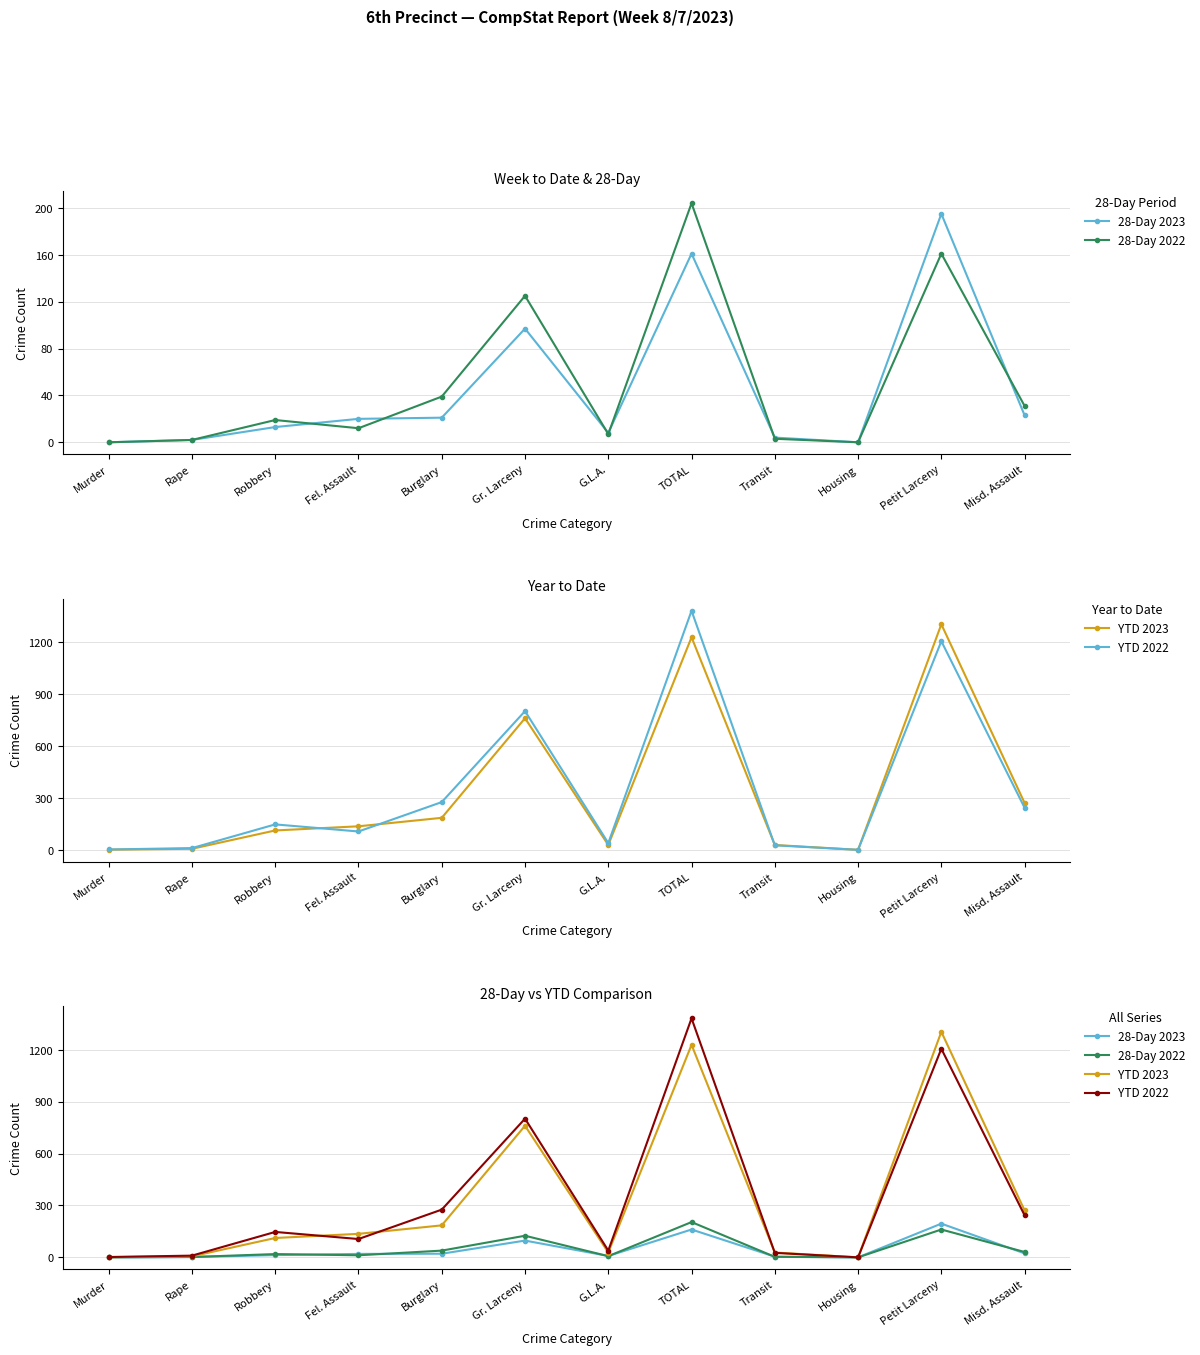

List the labels in order of 28-Day 2023 value, smallest first.

Murder, Housing, Rape, Transit, G.L.A., Robbery, Fel. Assault, Burglary, Misd. Assault, Gr. Larceny, TOTAL, Petit Larceny